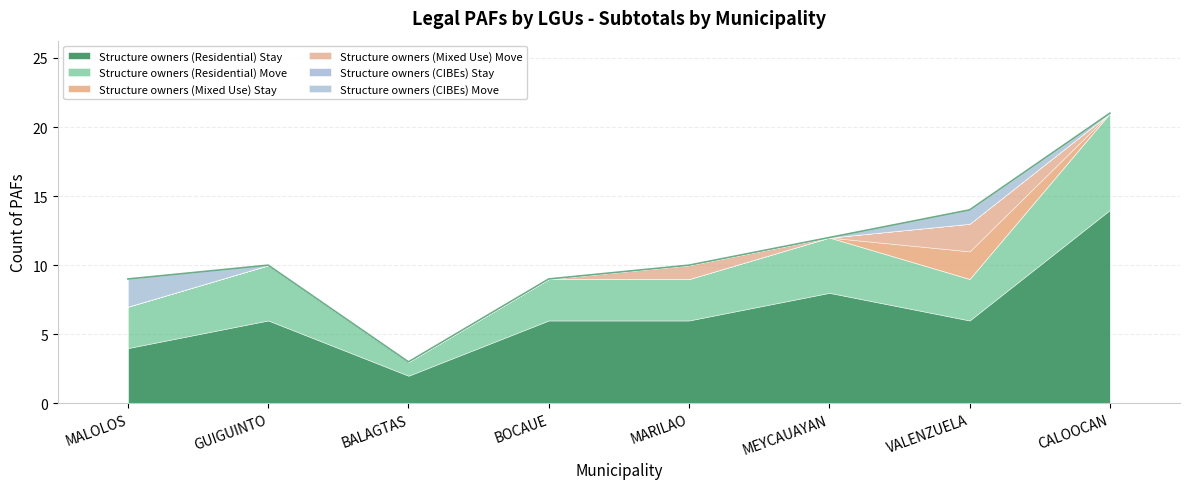

True or false: Structure owners (CIBEs) Move and Structure owners (Residential) Move intersect in this chart.

False